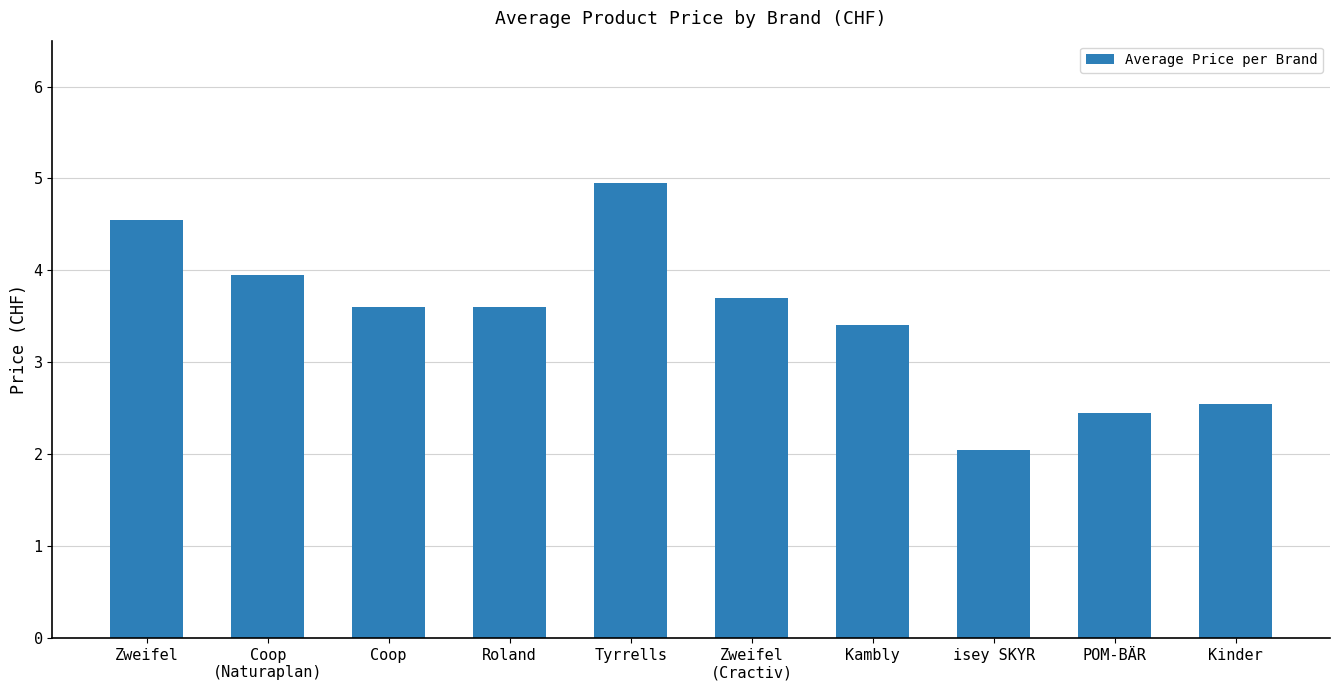

What is the label of the 9th bar from the right?

Coop
(Naturaplan)